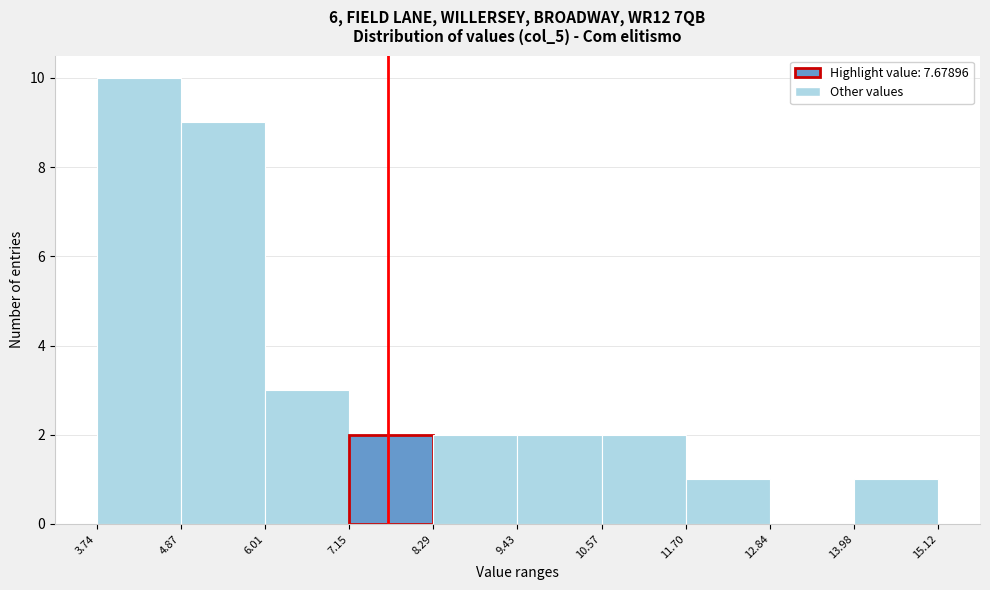

What is the height of the bar covering 6.01 to 7.15 on the x-axis? The values are not printed on the chart, so give them approximately, as read against the axis.

3